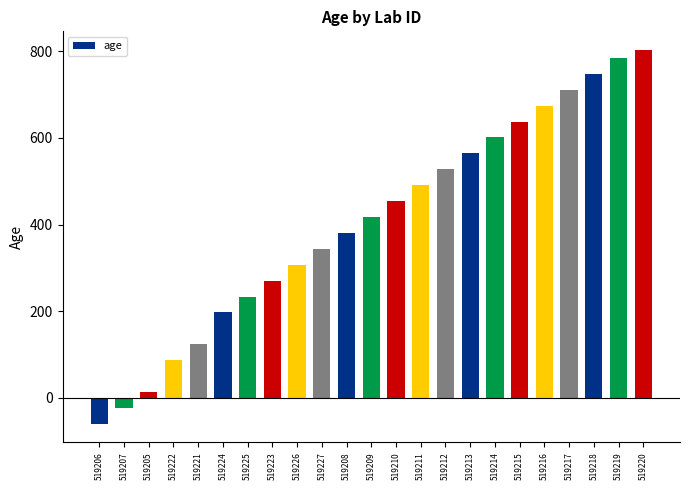

List the labels in order of value, largest first.

519220, 519219, 519218, 519217, 519216, 519215, 519214, 519213, 519212, 519211, 519210, 519209, 519208, 519227, 519226, 519223, 519225, 519224, 519221, 519222, 519205, 519207, 519206